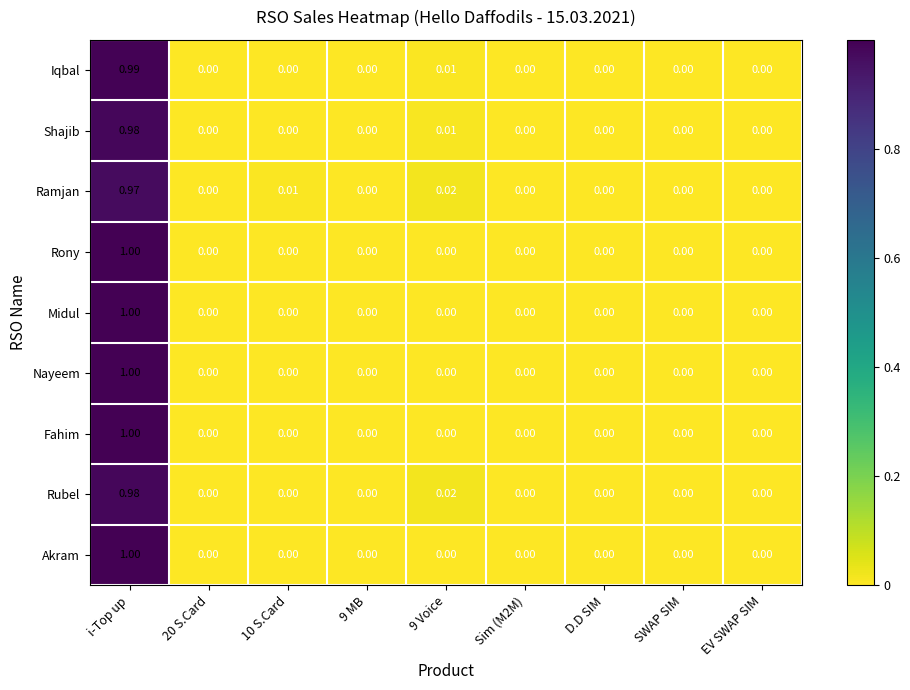

Which category has the highest value in the Shajib series?

i-Top up